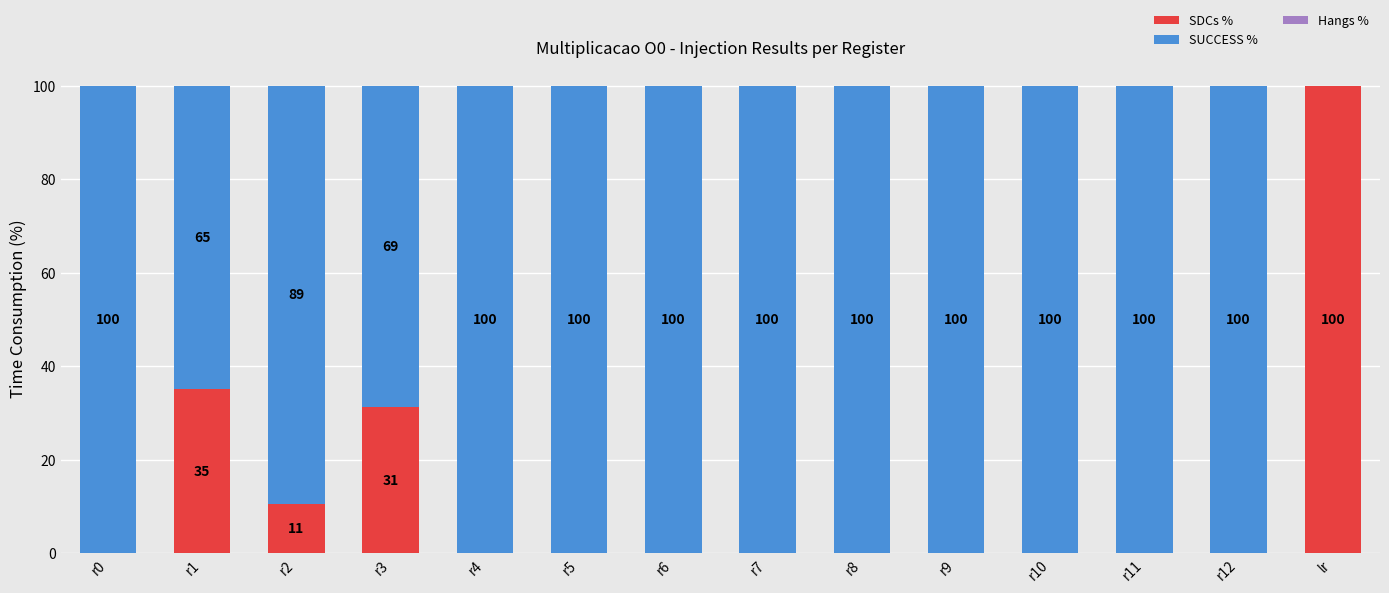

Which category has the highest value in the SDCs % series?

lr